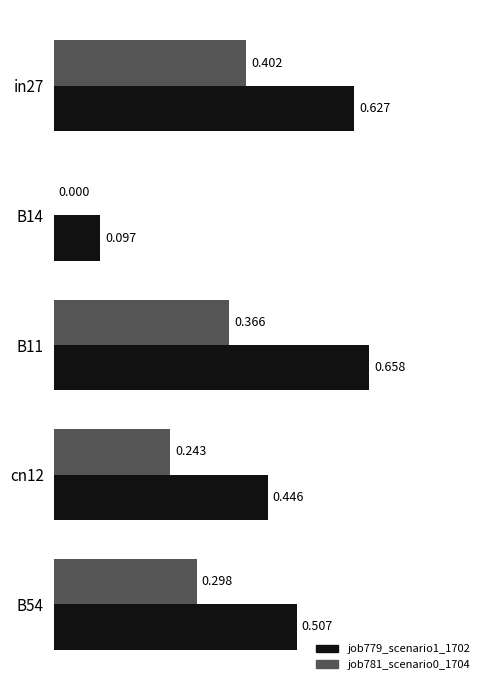

Is the value of job781_scenario0_1704 at B11 greater than the value of job779_scenario1_1702 at cn12?

No